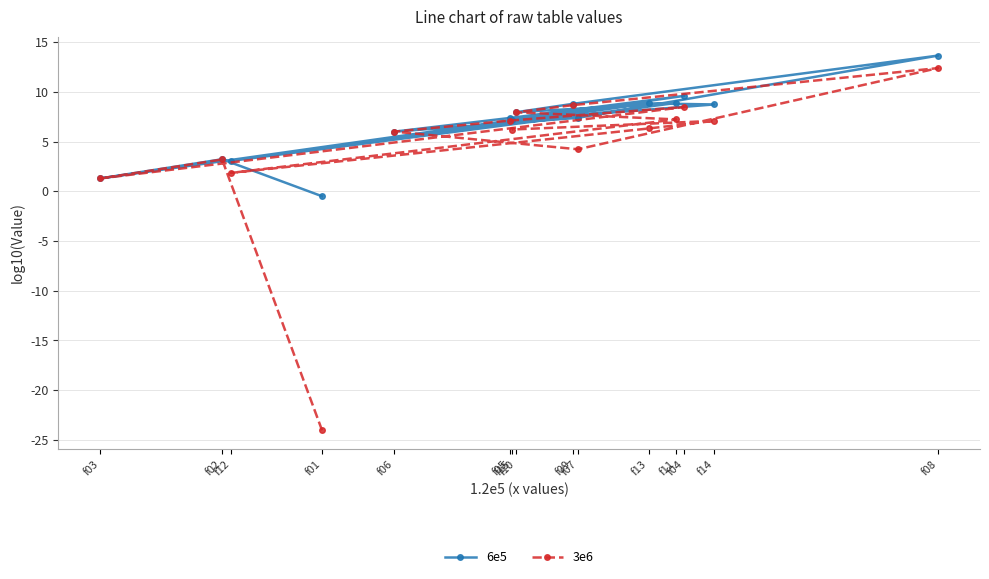

How many series are shown in this chart?

2